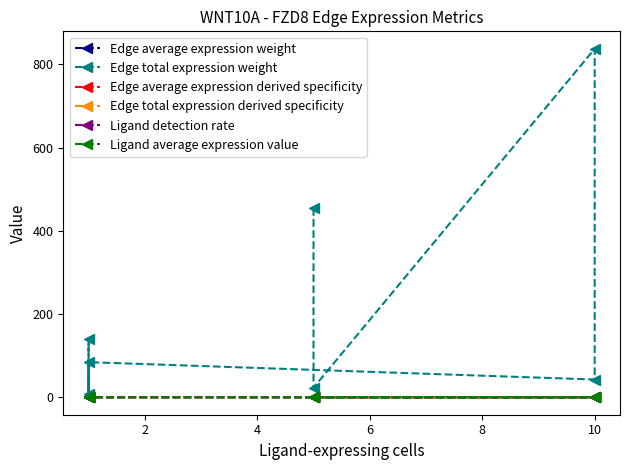

True or false: Edge average expression derived specificity and Edge total expression weight intersect in this chart.

False